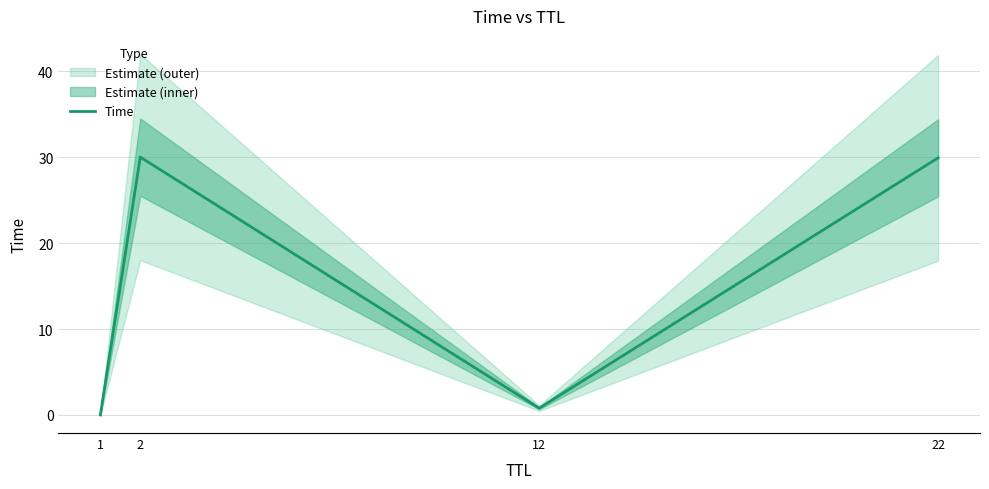

What is the change in value from 1 to 22?

+29.9